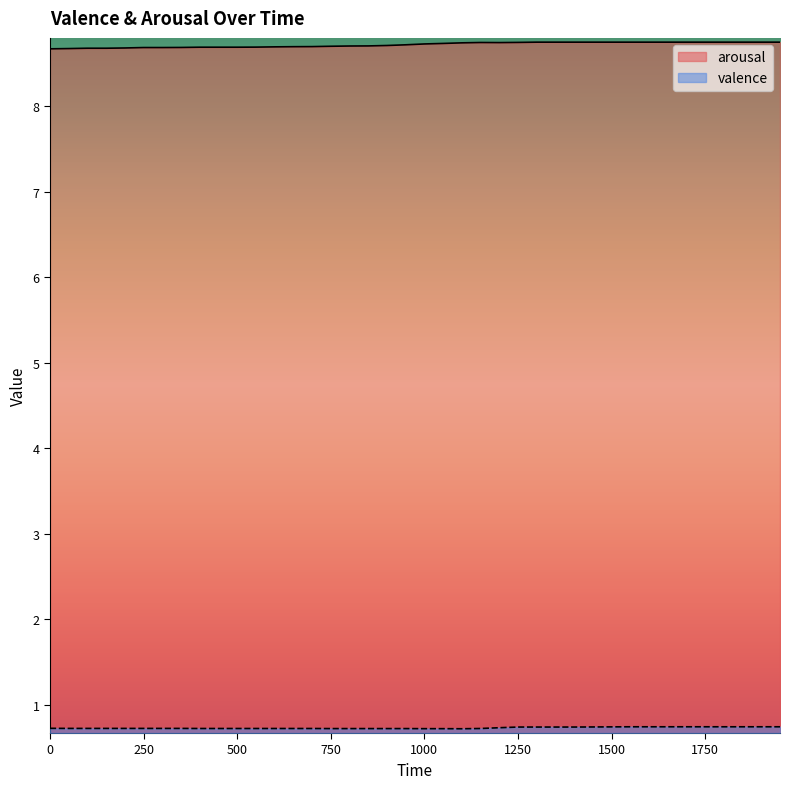

At which label is valence closest to 0?

1100